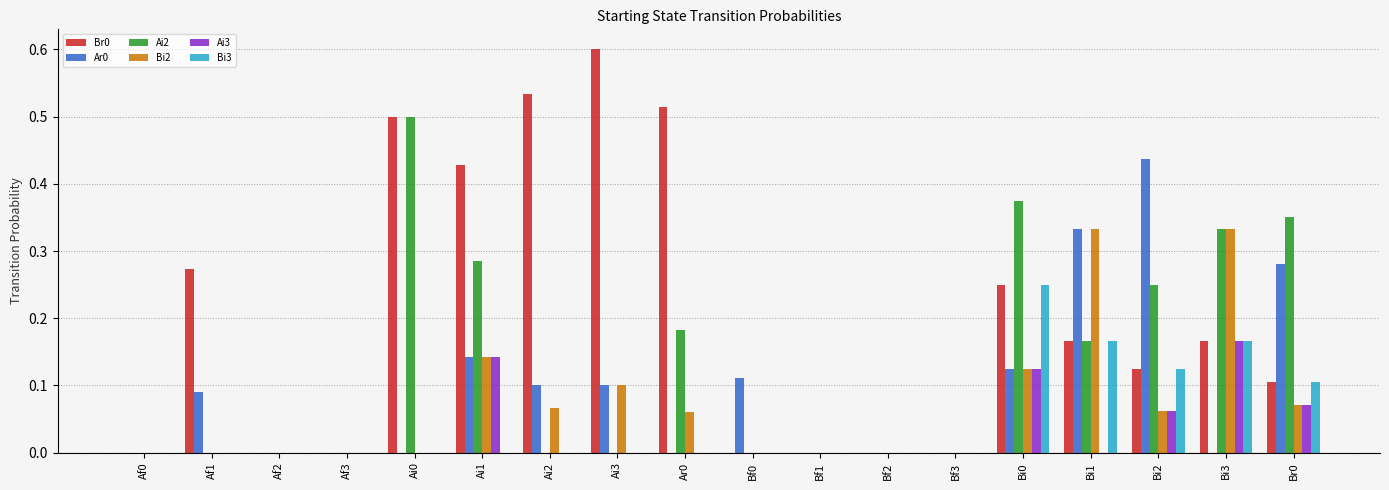

Which series has the largest total across all categories?

Br0